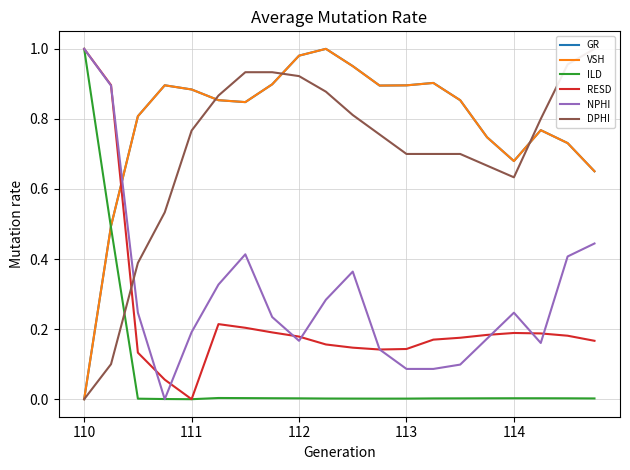

Reading left to right, transcribe all the data shown in this chart.

GR: 0.0	0.5	0.8	0.9	0.9	0.9	0.8	0.9	1.0	1.0	1.0	0.9	0.9	0.9	0.9	0.7	0.7	0.8	0.7	0.7
VSH: 0.0	0.5	0.8	0.9	0.9	0.9	0.8	0.9	1.0	1.0	1.0	0.9	0.9	0.9	0.9	0.7	0.7	0.8	0.7	0.7
ILD: 1.0	0.5	0.0	0.0	0.0	0.0	0.0	0.0	0.0	0.0	0.0	0.0	0.0	0.0	0.0	0.0	0.0	0.0	0.0	0.0
RESD: 1.0	0.9	0.1	0.1	0.0	0.2	0.2	0.2	0.2	0.2	0.1	0.1	0.1	0.2	0.2	0.2	0.2	0.2	0.2	0.2
NPHI: 1.0	0.9	0.2	0.0	0.2	0.3	0.4	0.2	0.2	0.3	0.4	0.1	0.1	0.1	0.1	0.2	0.2	0.2	0.4	0.4
DPHI: 0.0	0.1	0.4	0.5	0.8	0.9	0.9	0.9	0.9	0.9	0.8	0.8	0.7	0.7	0.7	0.7	0.6	0.8	1.0	1.0